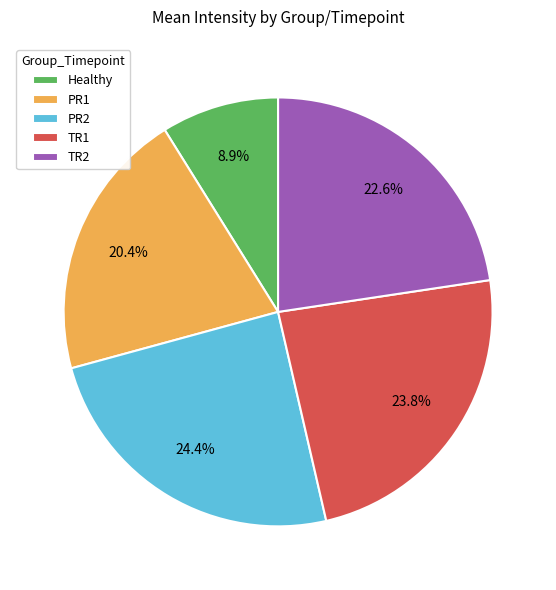

Is it true that Healthy is 9% of the pie?

True